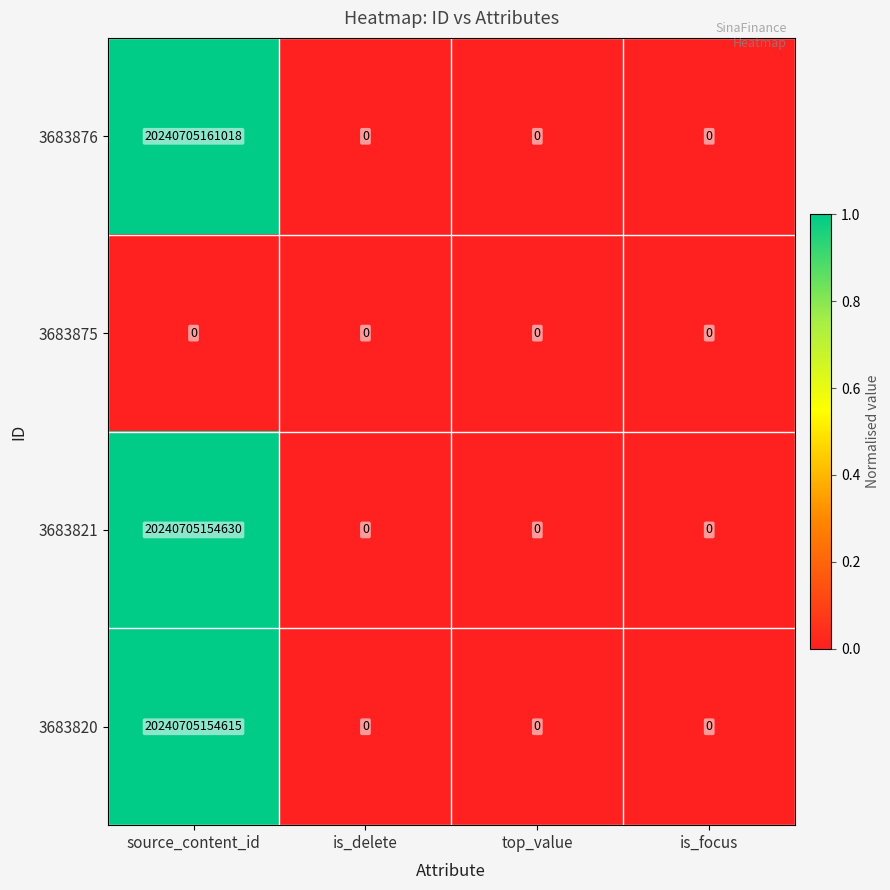

The 3683820 series shows 0 at is_delete. True or false?

True